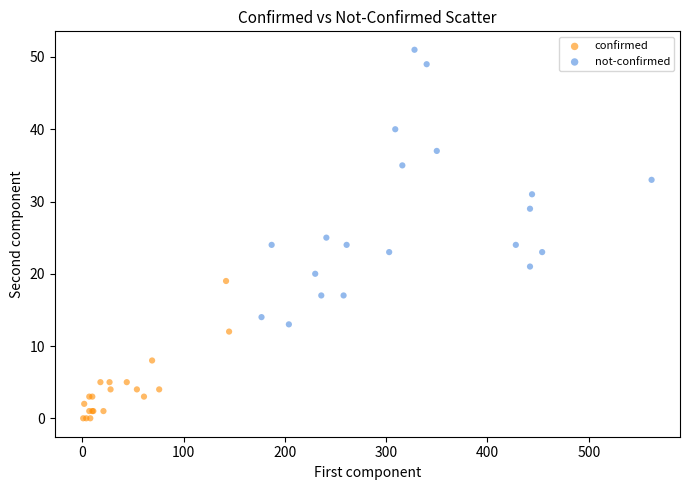

Which series has the largest Y range (max minus min)?

not-confirmed